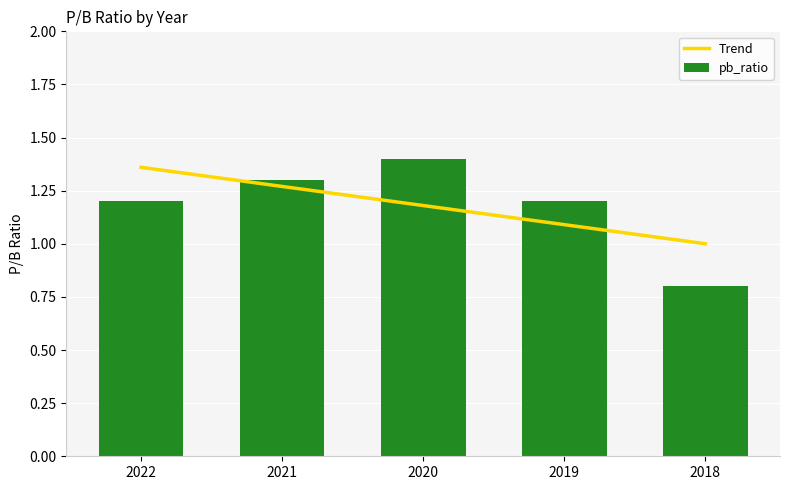

What is the value of the 3rd bar from the left?

1.4